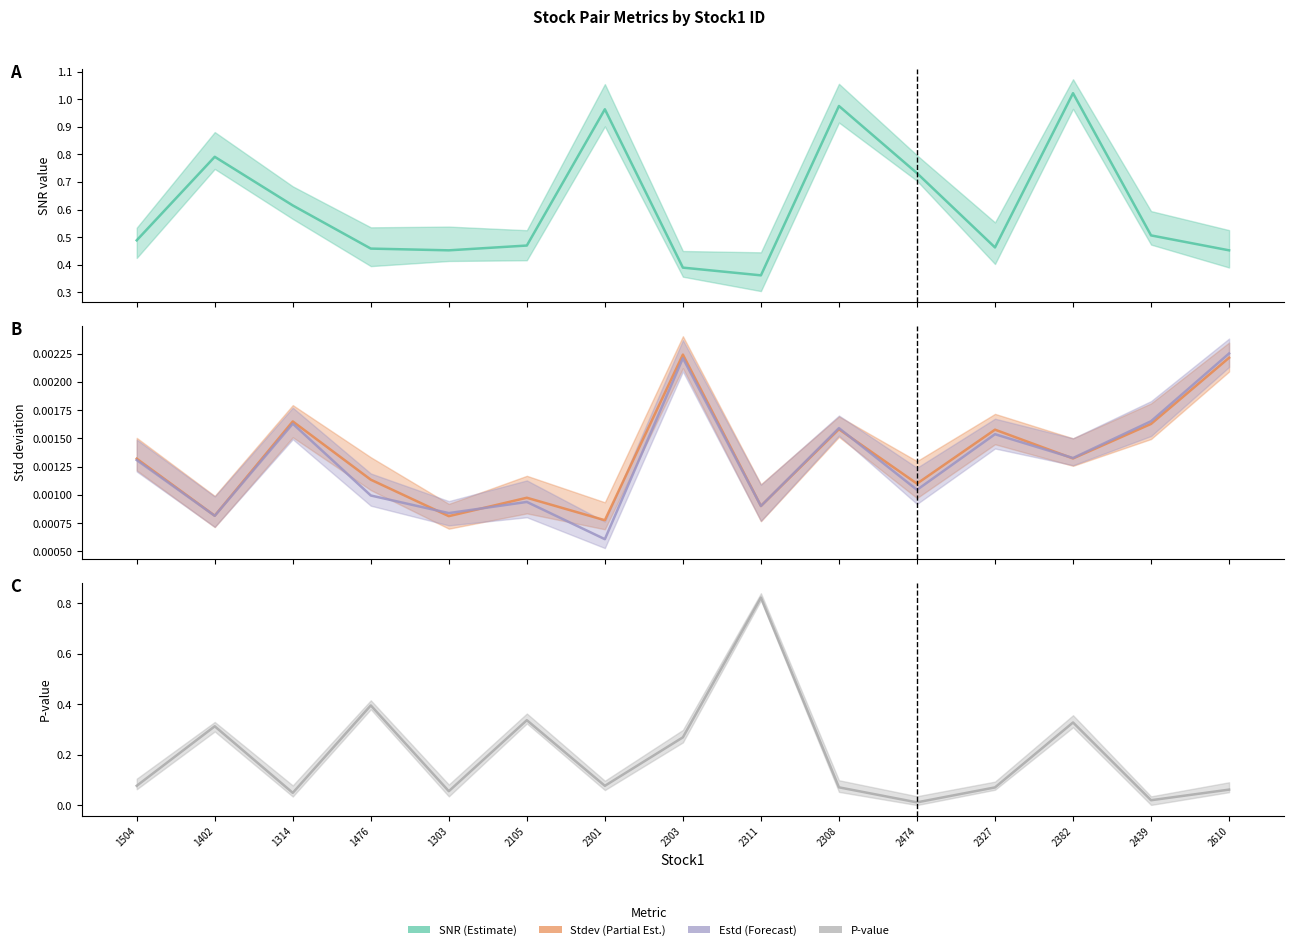

The pval series shows 0.1 at 1504. True or false?

True